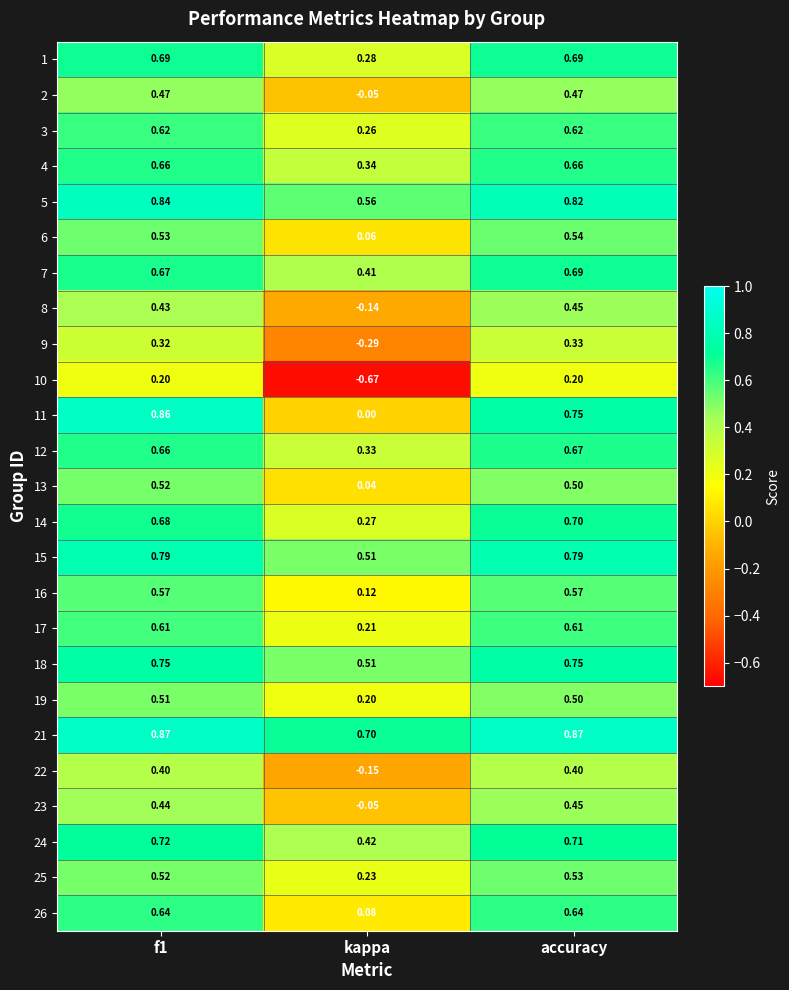

What is the spread (max minus min) of values at kappa?

1.4